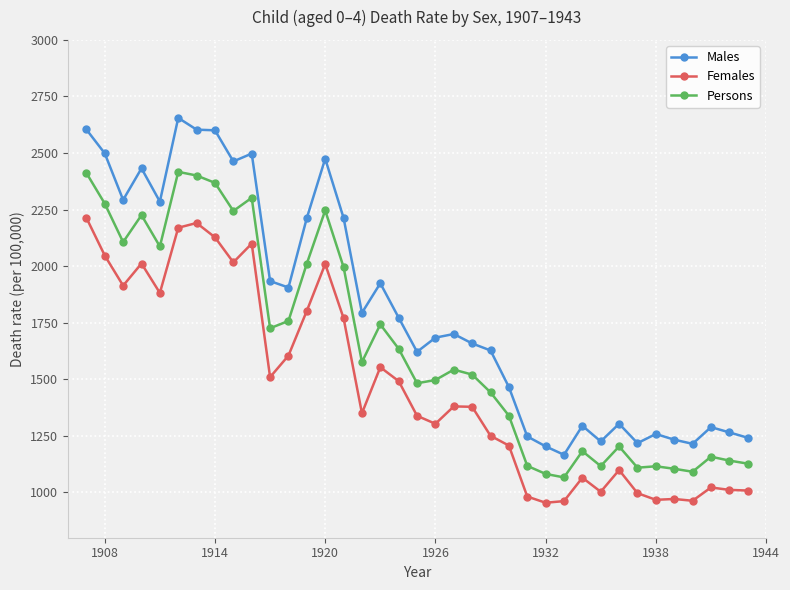

True or false: Males and Persons cross at least once.

False